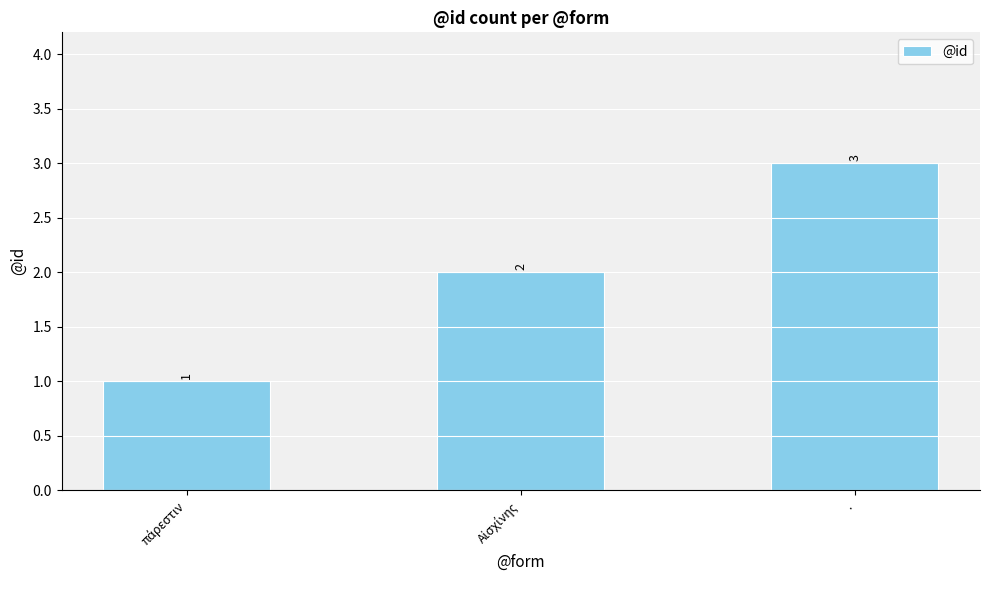

Which category has the highest value across all series?

.